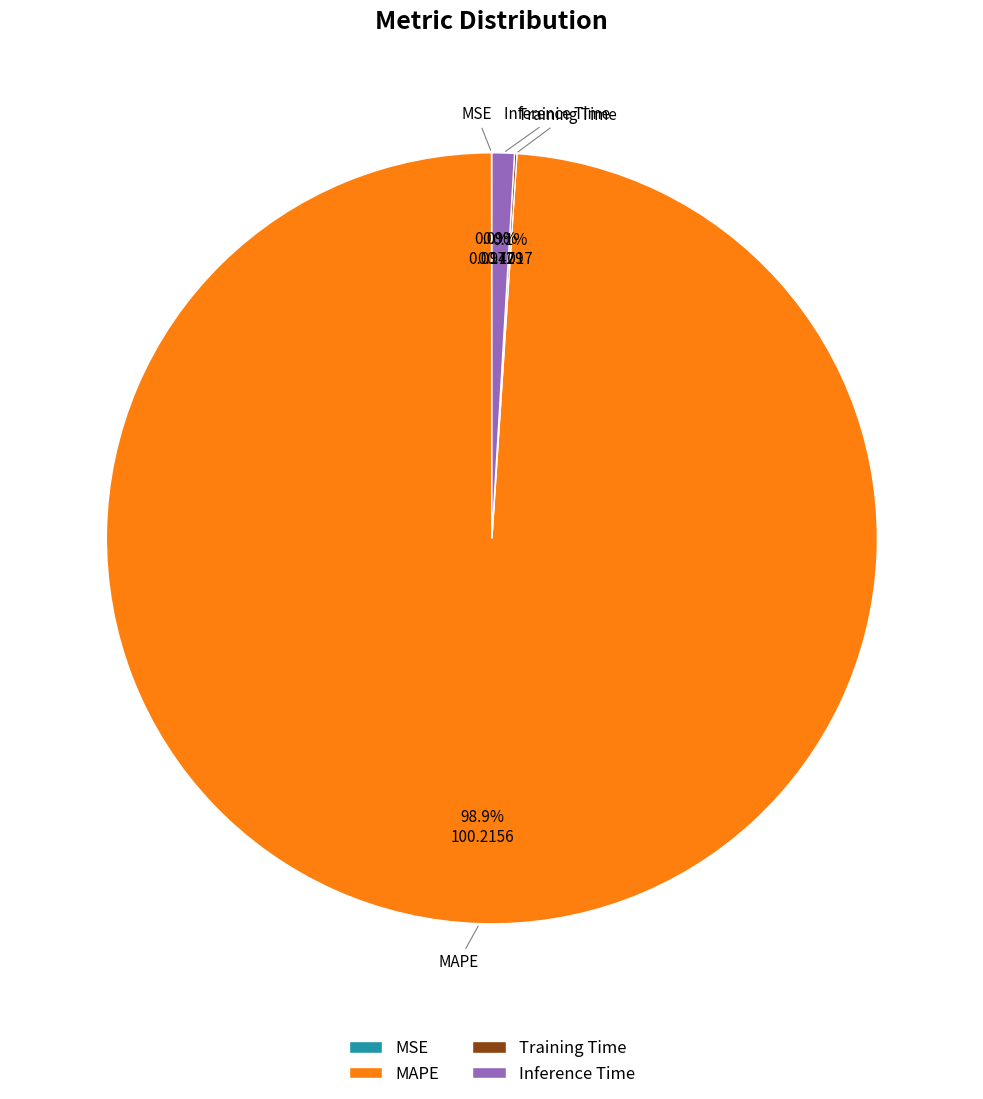

To the nearest percent, what percentage of the pie is MAPE?

99%